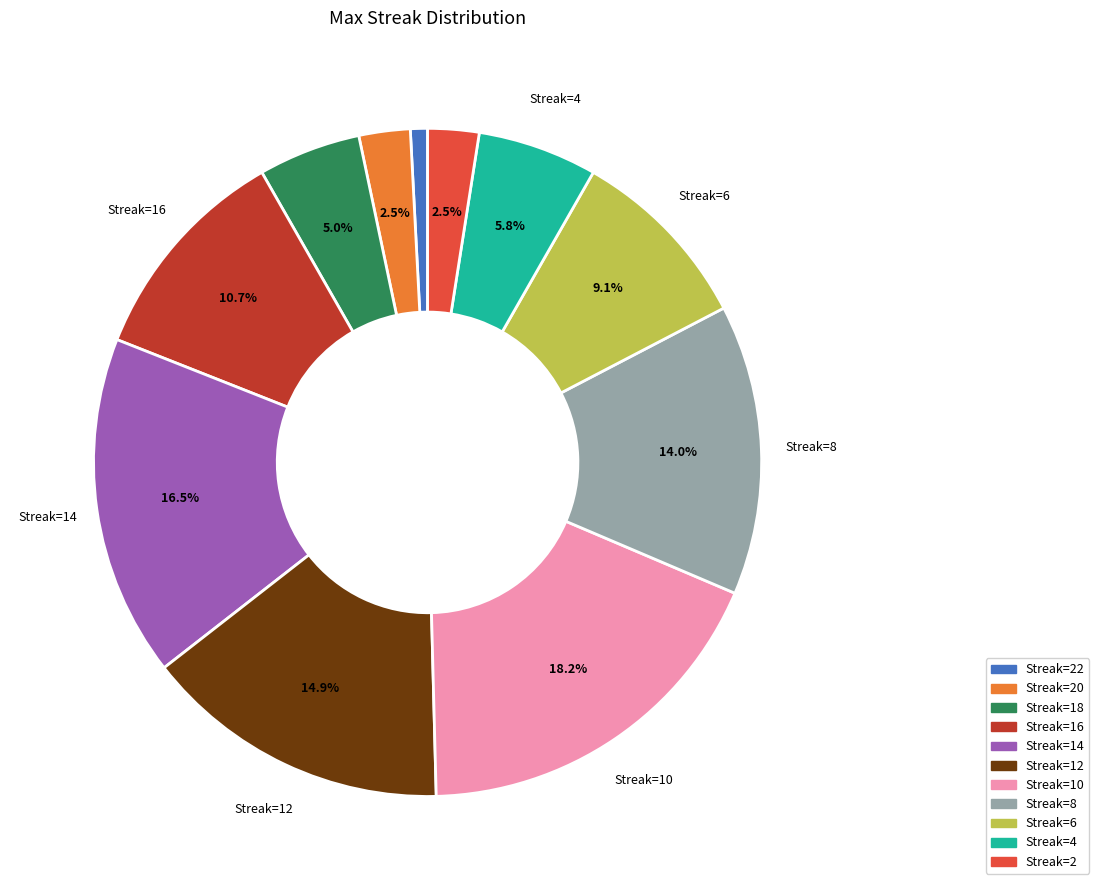

What is the ratio of the value at Streak=16 to the value at Streak=20?

4.3